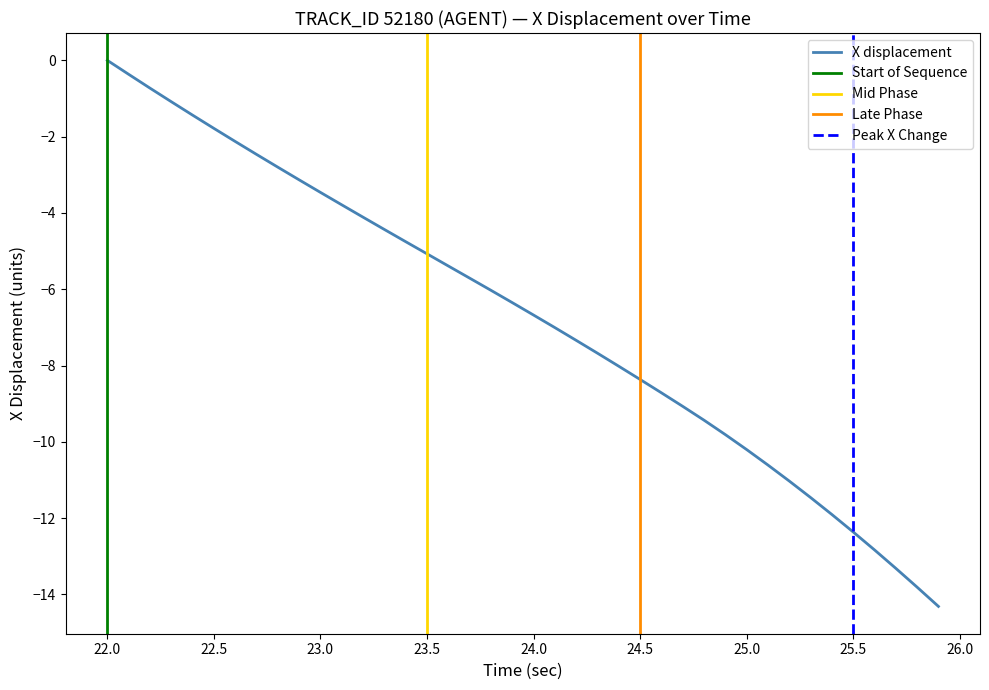

True or false: there are more than 1 points higher than both neighbors.

False